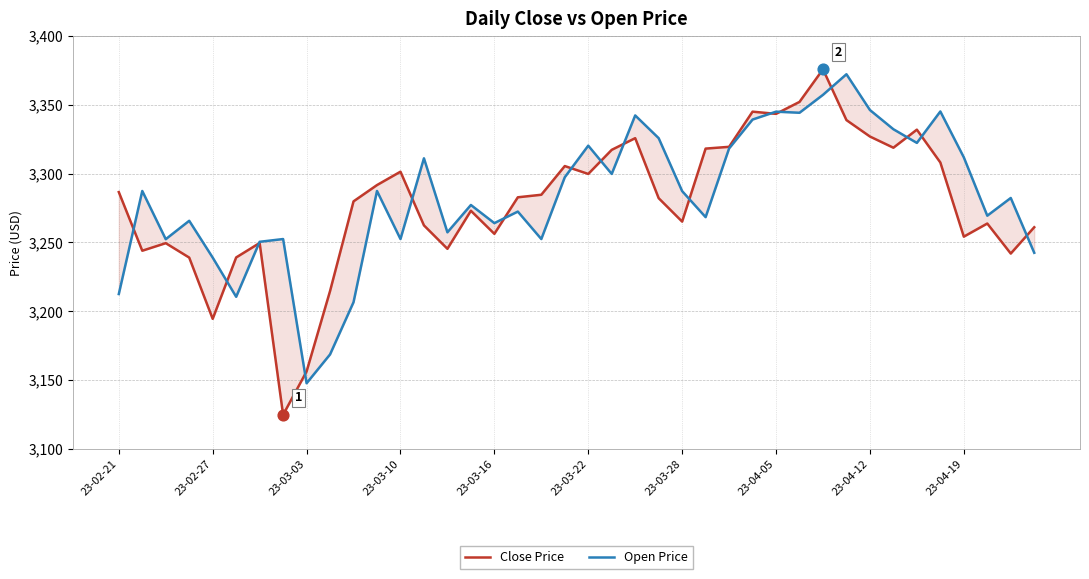

Which series contains the highest Y value?

Close Price